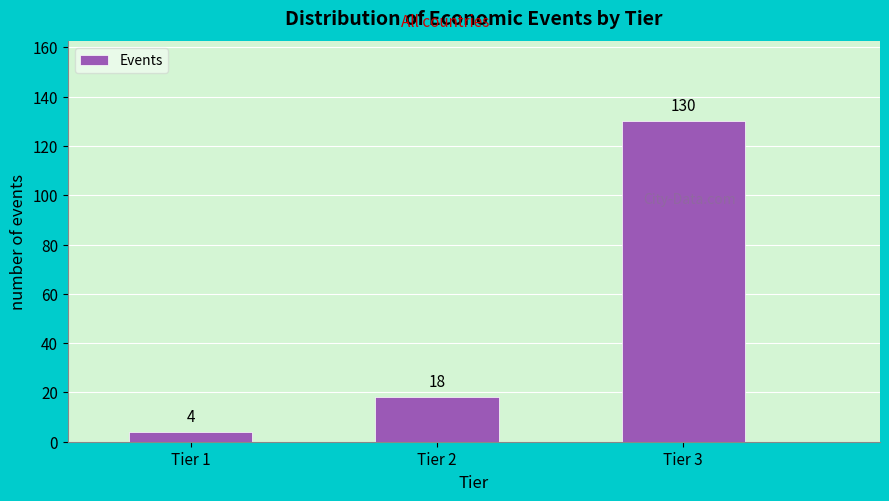

Reading left to right, list all the values displayed in this chart.

4	18	130